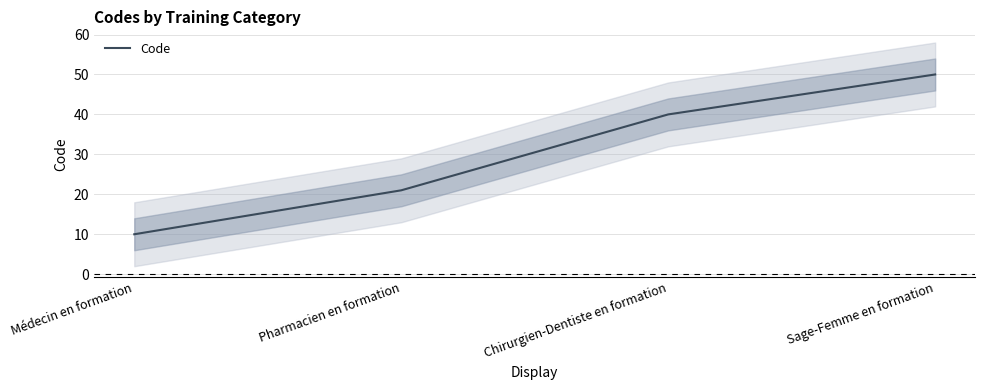

Rank the categories by value from lowest to highest.

Médecin en formation, Pharmacien en formation, Chirurgien-Dentiste en formation, Sage-Femme en formation